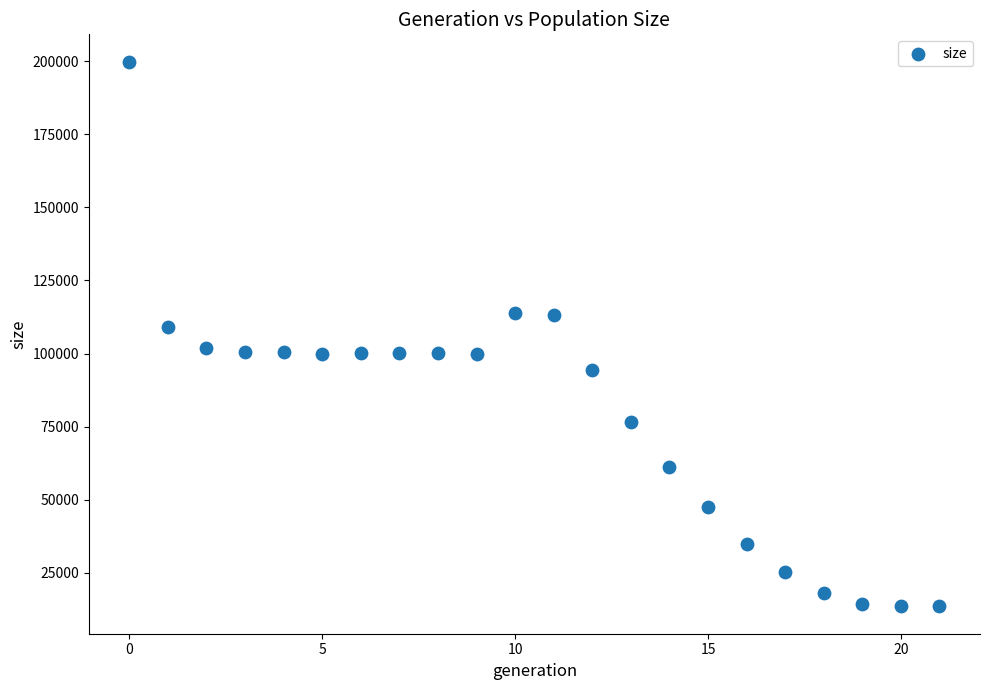

What Y value in the scatter plot is closest to 106667?

109004